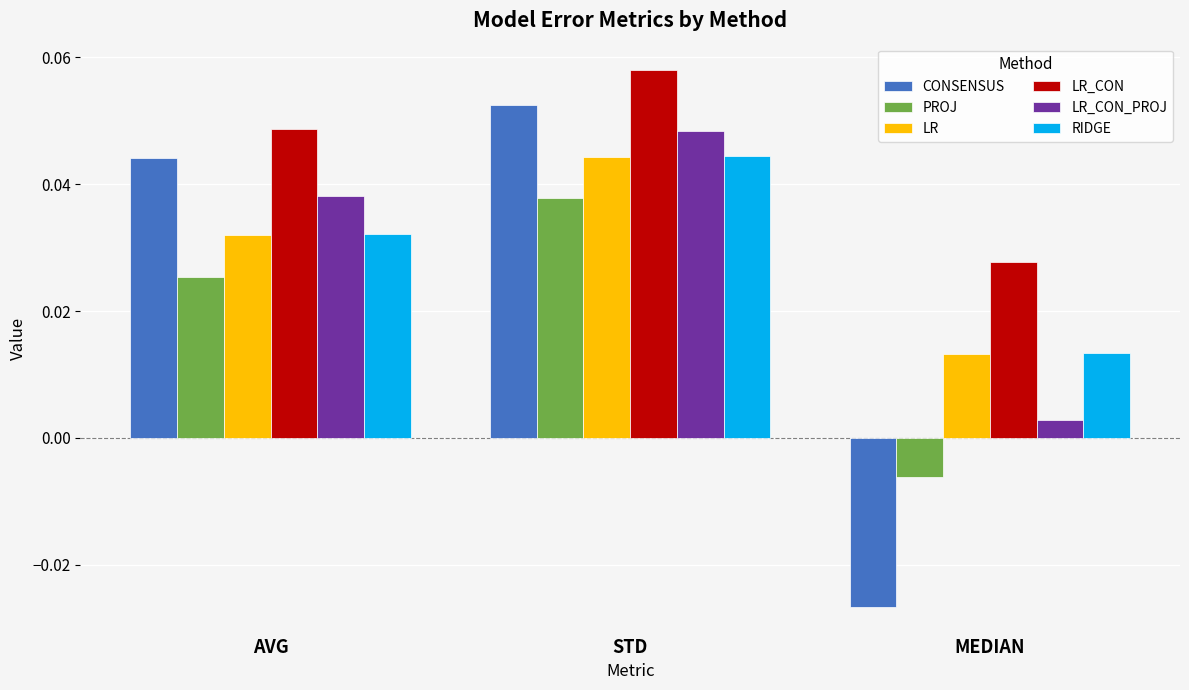

Where is PROJ nearest to the value 0?

MEDIAN